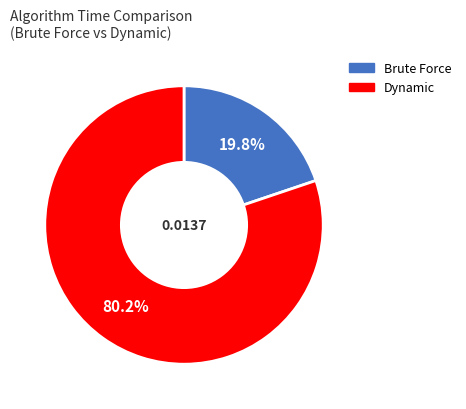

Is there a majority slice in this chart?

Yes